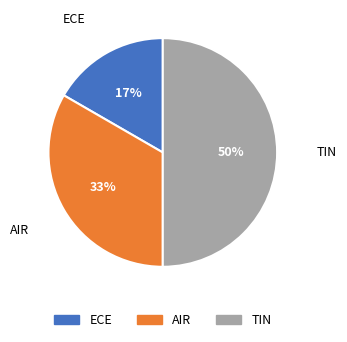

To the nearest percent, what portion does AIR represent?

33%